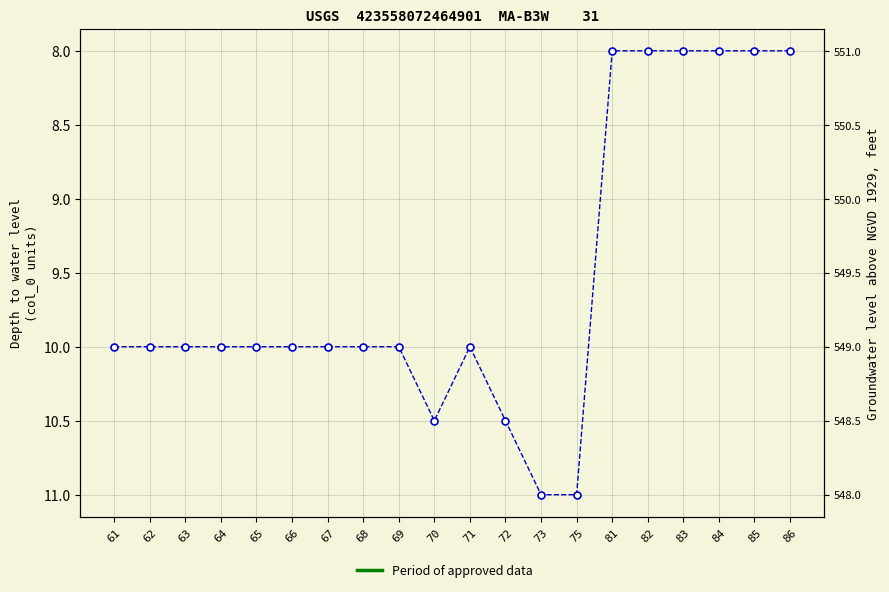

Reading left to right, extract all data points from this chart.

61=10.0	62=10.0	63=10.0	64=10.0	65=10.0	66=10.0	67=10.0	68=10.0	69=10.0	70=10.5	71=10.0	72=10.5	73=11.0	75=11.0	81=8.0	82=8.0	83=8.0	84=8.0	85=8.0	86=8.0